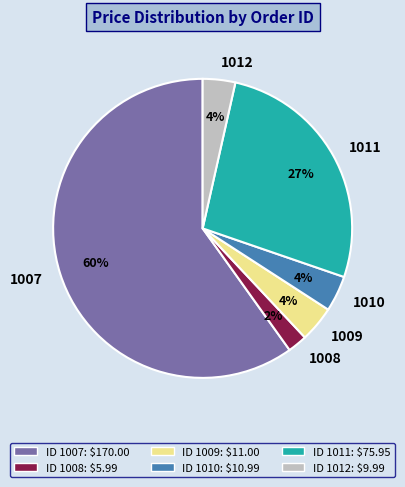

What percentage is the 1010 slice, to the nearest percent?

4%